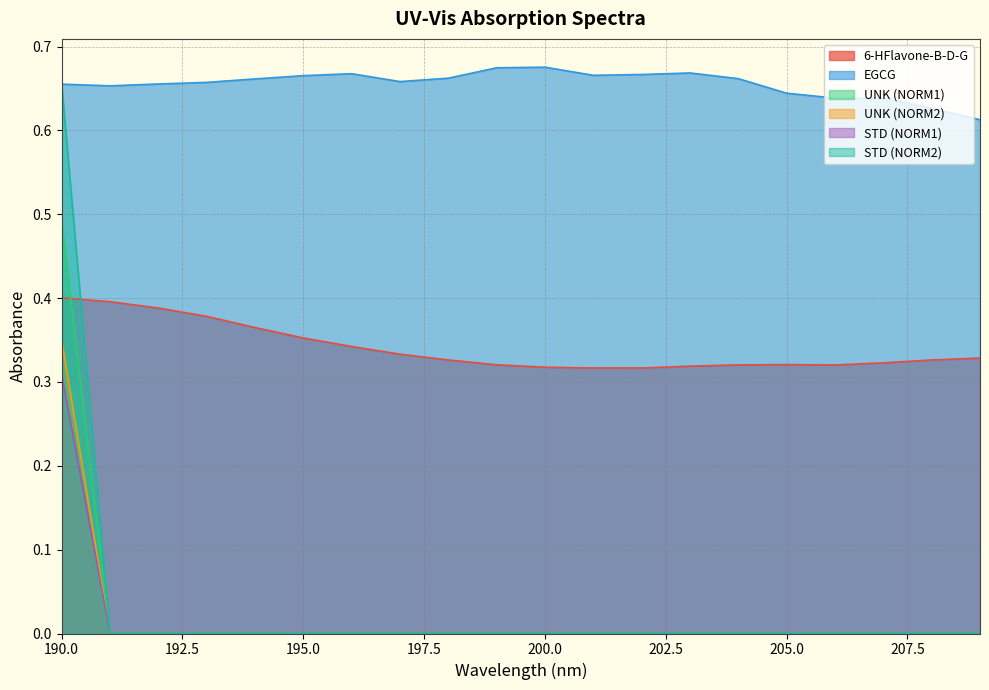

What is the total value across all series at 203?

1.0